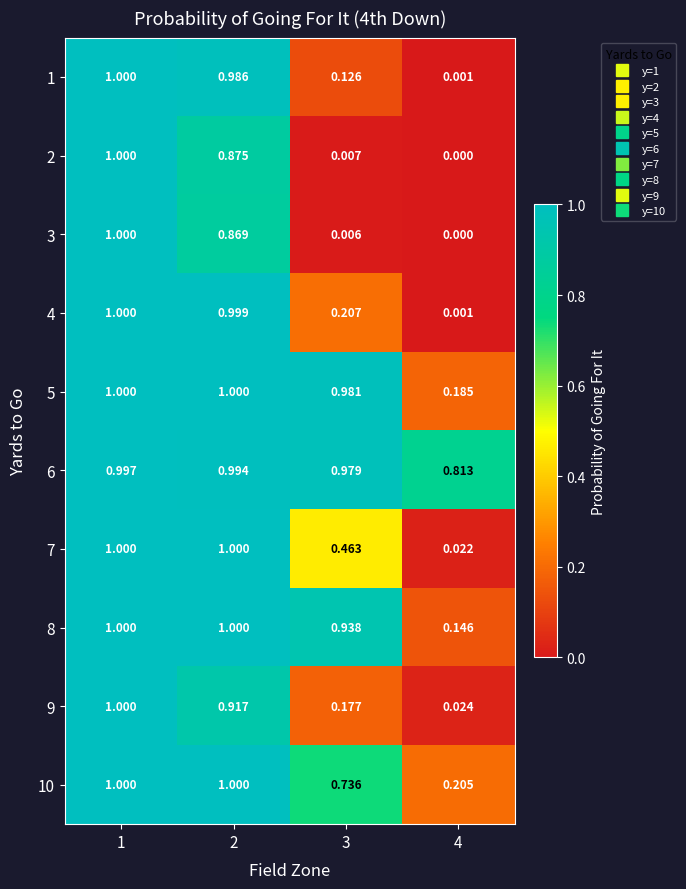

Between 2 and 3, which series saw the biggest shift?

2